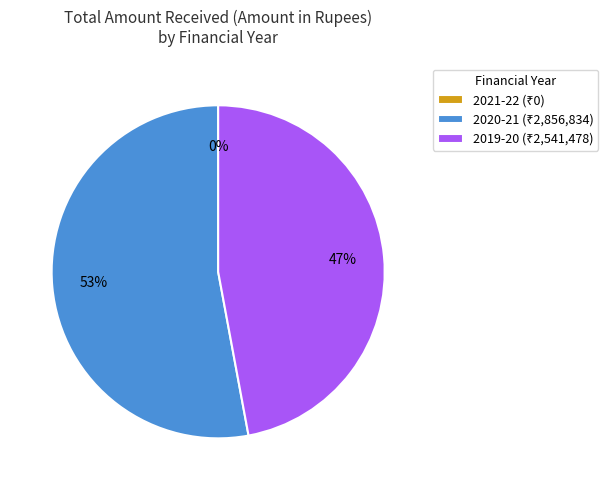

Does 2020-21 represent more than half of the total?

Yes